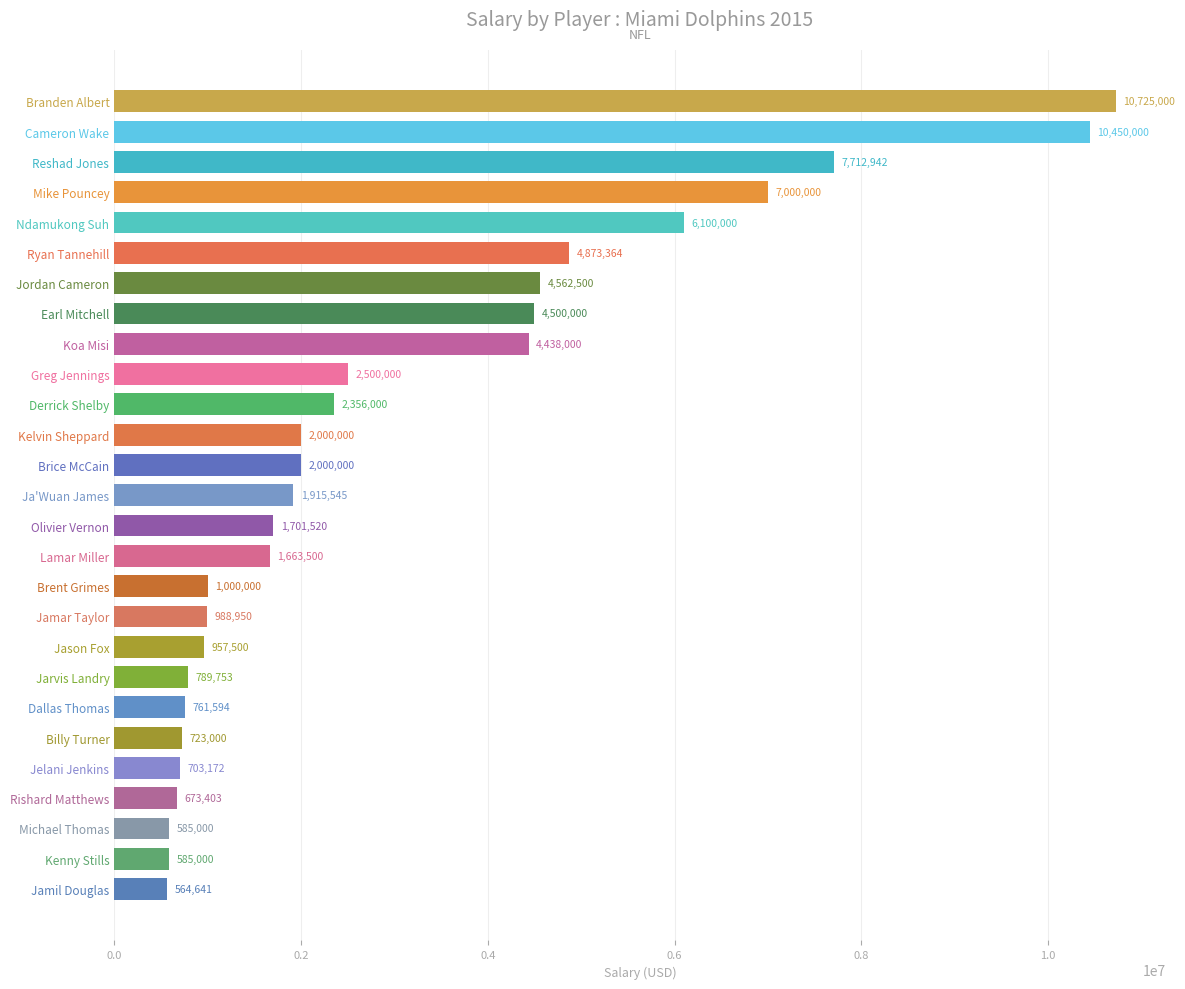

What is the greatest value displayed?

10725000